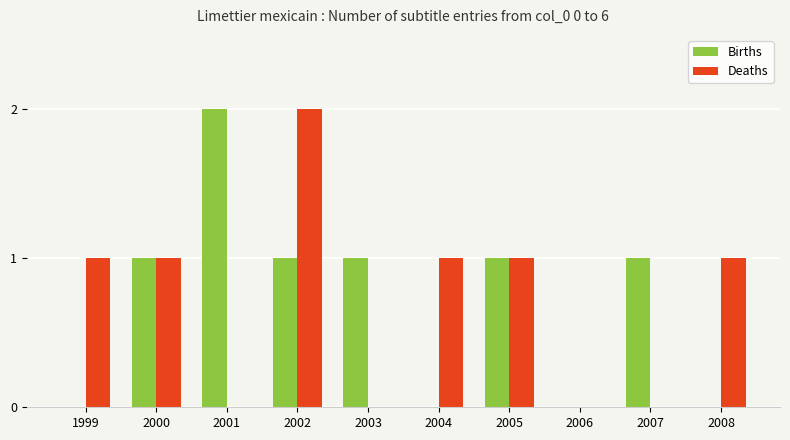

What are all the series names shown in the legend?

Births, Deaths